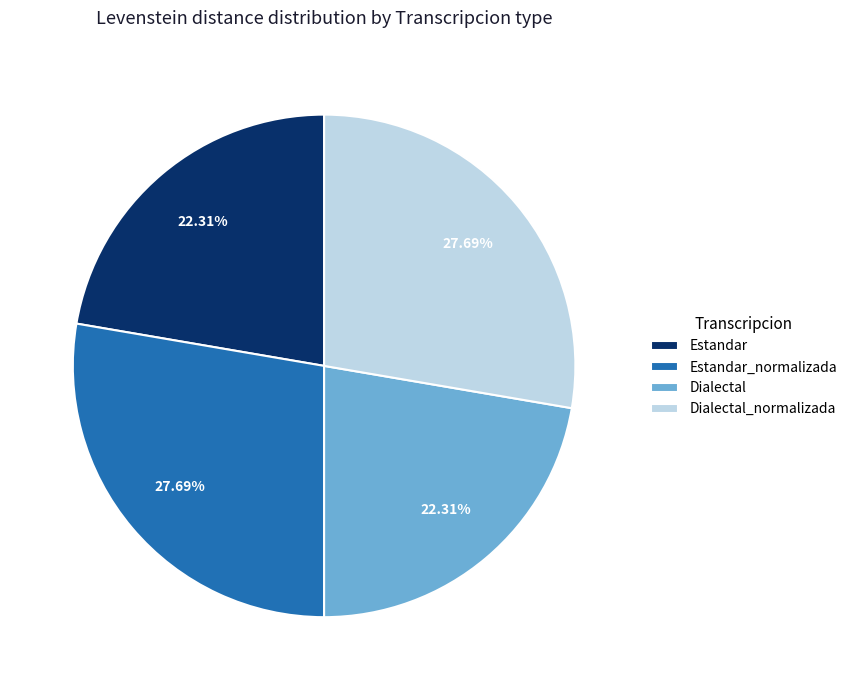

To the nearest percent, what is the difference between the Estandar_normalizada and Dialectal slice percentages?

5%